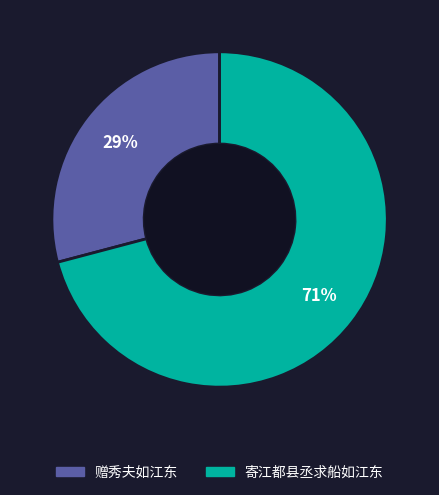

Is the sum of 寄江都县丞求船如江东 and 赠秀夫如江东 greater than half?

Yes